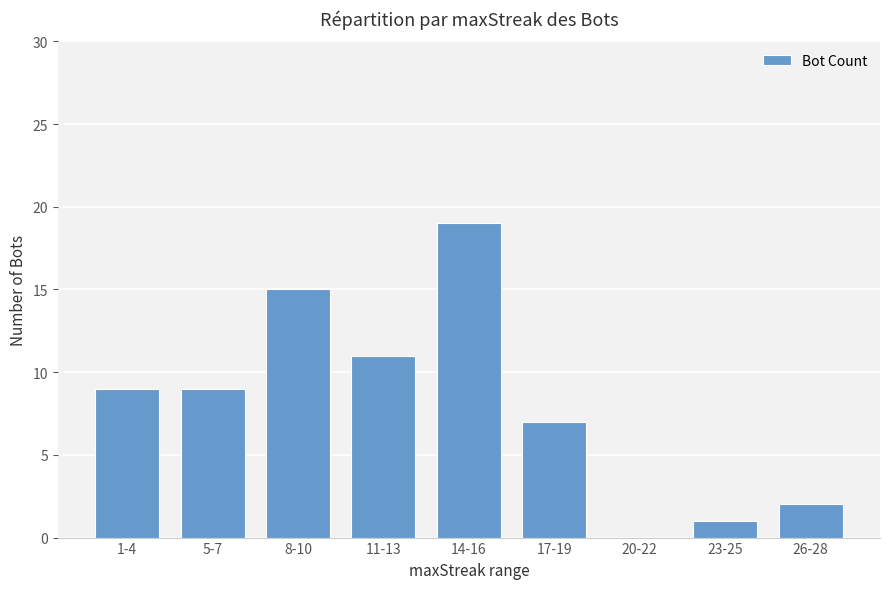

True or false: the data shows 0 at 23-25.

False